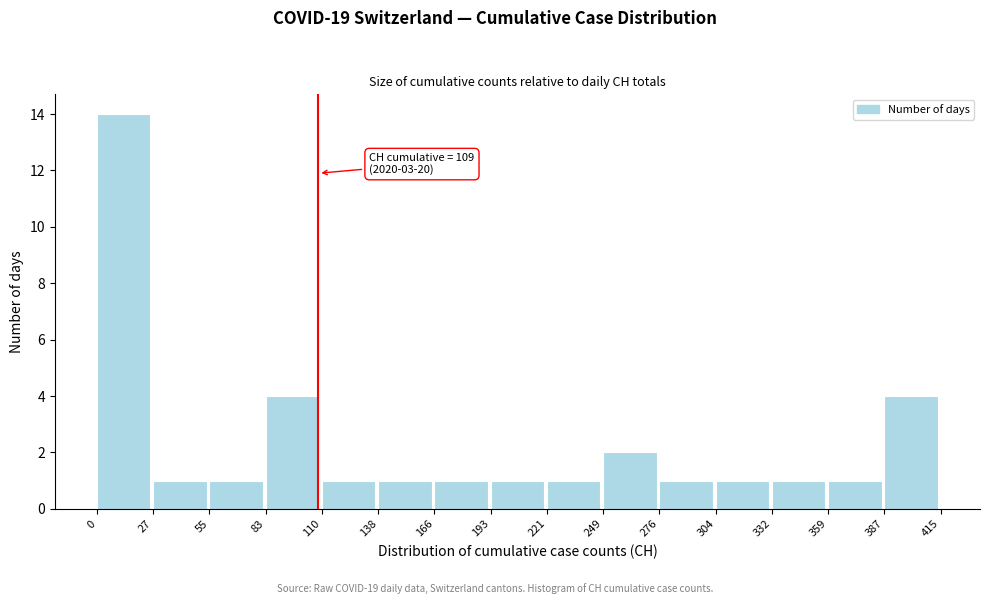

Over which range of the x-axis is the bar tallest?

0 to 27